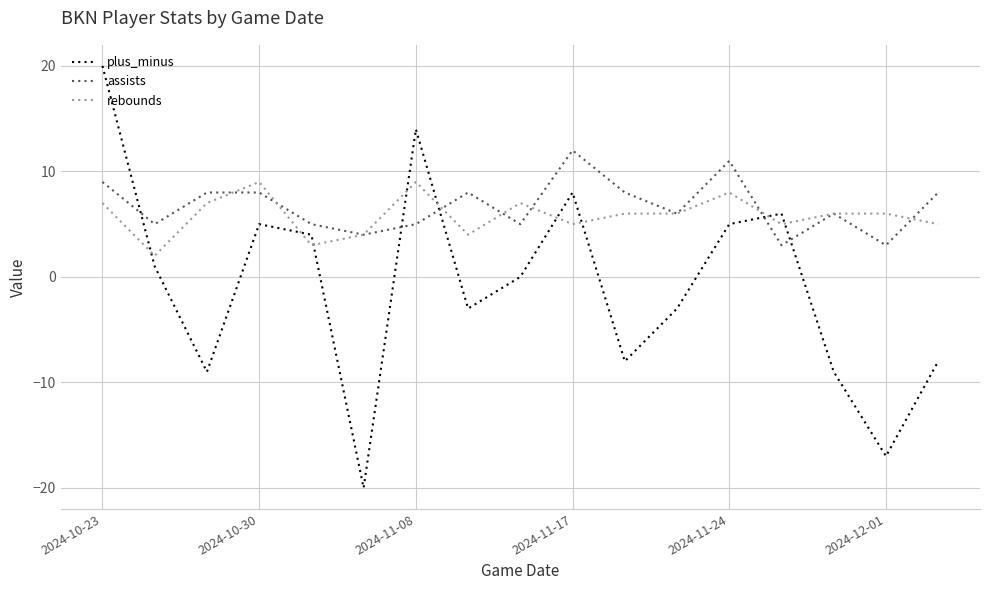

True or false: assists and plus_minus intersect in this chart.

True